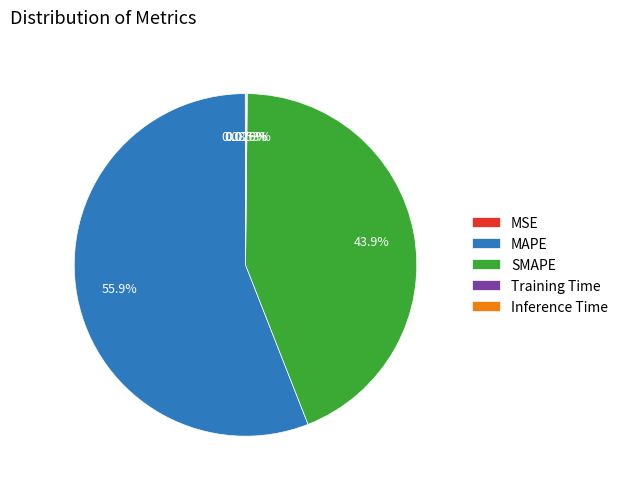

Which slice represents more than half of the pie?

MAPE